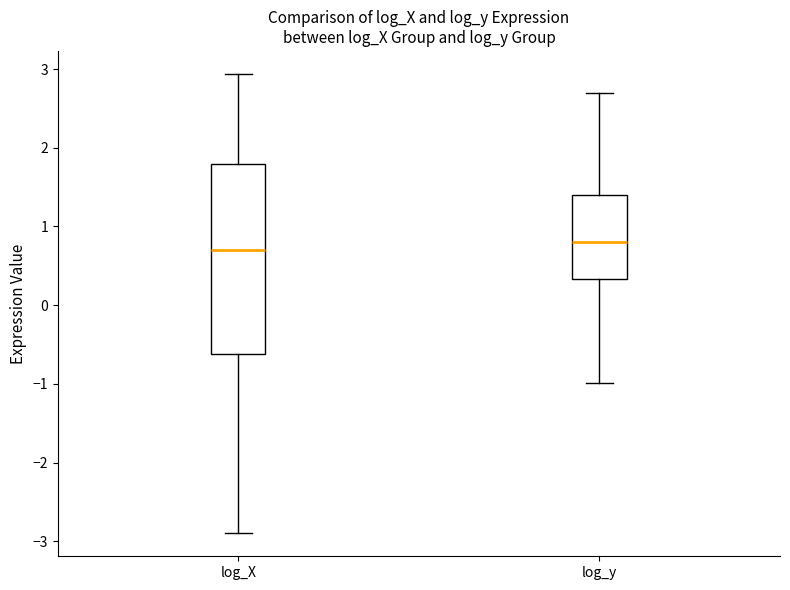

Reading left to right, read every box against the y-axis: the position of its median line, the range the box covers, and the ends of its whiskers. The values are not printed on the chart, so give them approximately, as read against the axis.

log_X: median 0.7, box -0.6 to 1.8, whiskers -2.9 to 2.9
log_y: median 0.8, box 0.3 to 1.4, whiskers -1.0 to 2.7